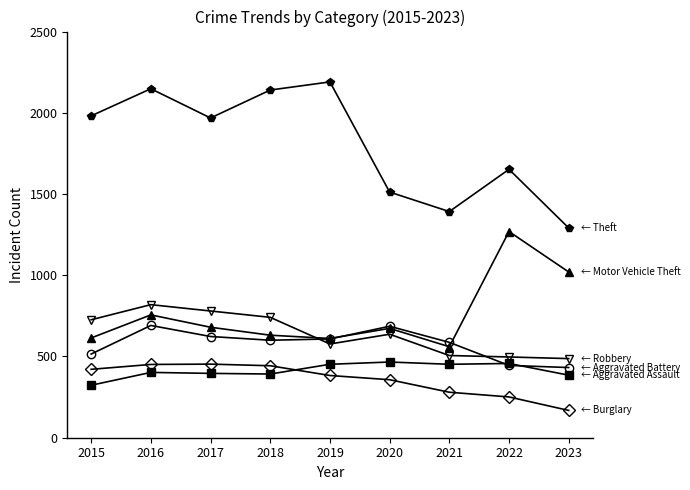

How many distinct data groups are displayed?

6